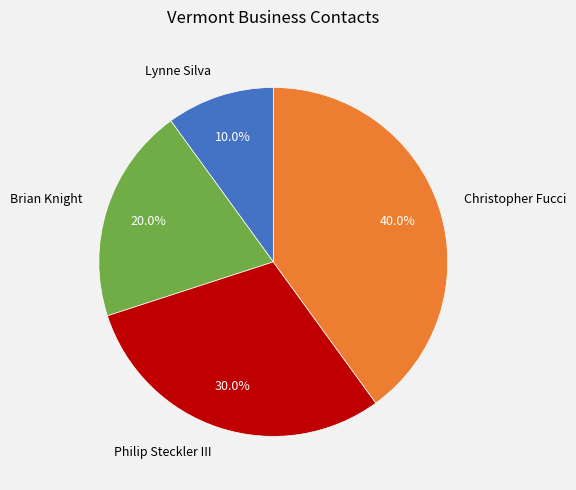

Between Brian Knight and Christopher Fucci, which is larger?

Christopher Fucci